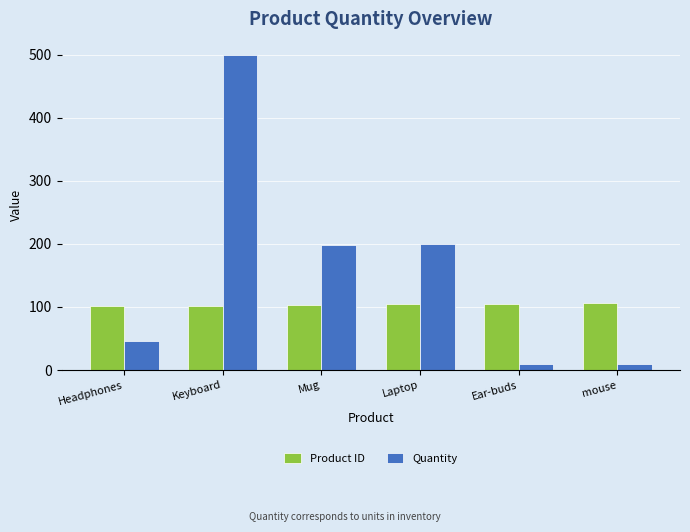

What is the average value of the Quantity series?

161